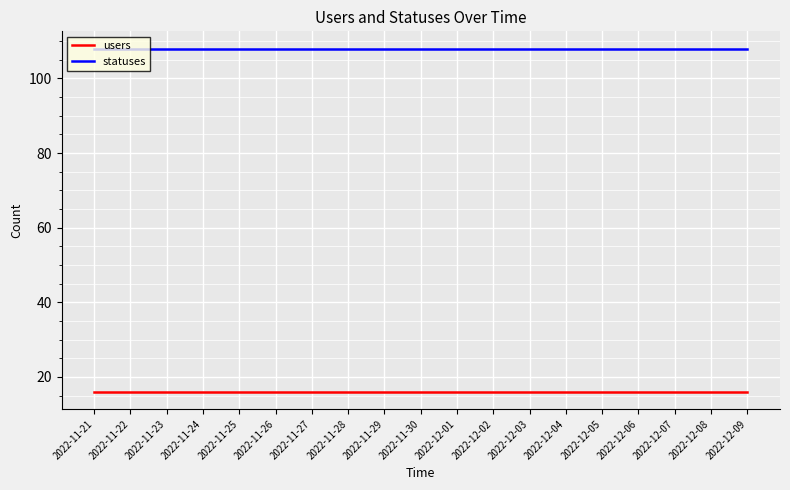

Reading right to left, what are all the values shown in this chart?

users: 2022-12-09=16	2022-12-08=16	2022-12-07=16	2022-12-06=16	2022-12-05=16	2022-12-04=16	2022-12-03=16	2022-12-02=16	2022-12-01=16	2022-11-30=16	2022-11-29=16	2022-11-28=16	2022-11-27=16	2022-11-26=16	2022-11-25=16	2022-11-24=16	2022-11-23=16	2022-11-22=16	2022-11-21=16
statuses: 2022-12-09=108	2022-12-08=108	2022-12-07=108	2022-12-06=108	2022-12-05=108	2022-12-04=108	2022-12-03=108	2022-12-02=108	2022-12-01=108	2022-11-30=108	2022-11-29=108	2022-11-28=108	2022-11-27=108	2022-11-26=108	2022-11-25=108	2022-11-24=108	2022-11-23=108	2022-11-22=108	2022-11-21=108